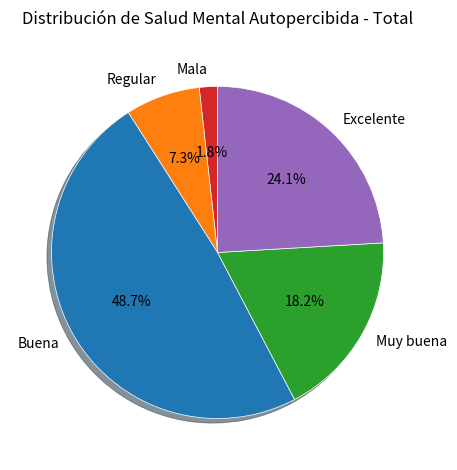

To the nearest percent, what is the combined percentage of Buena and Mala?

50%